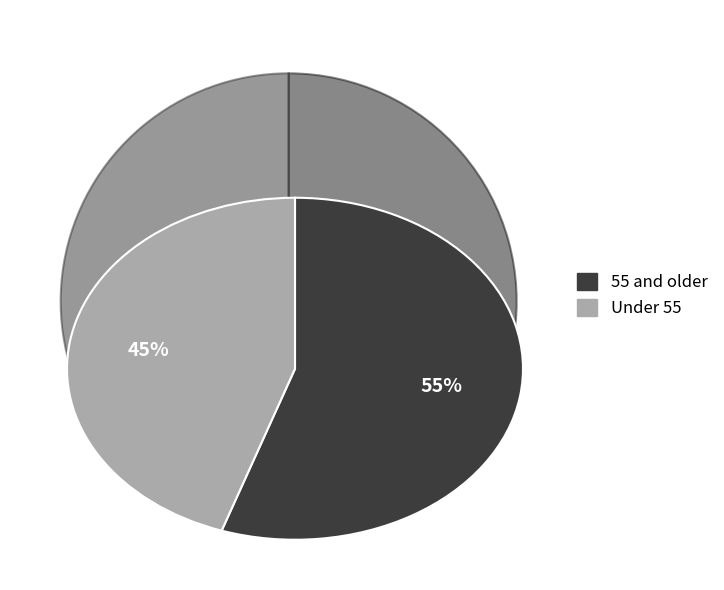

How many segments does this pie chart have?

2